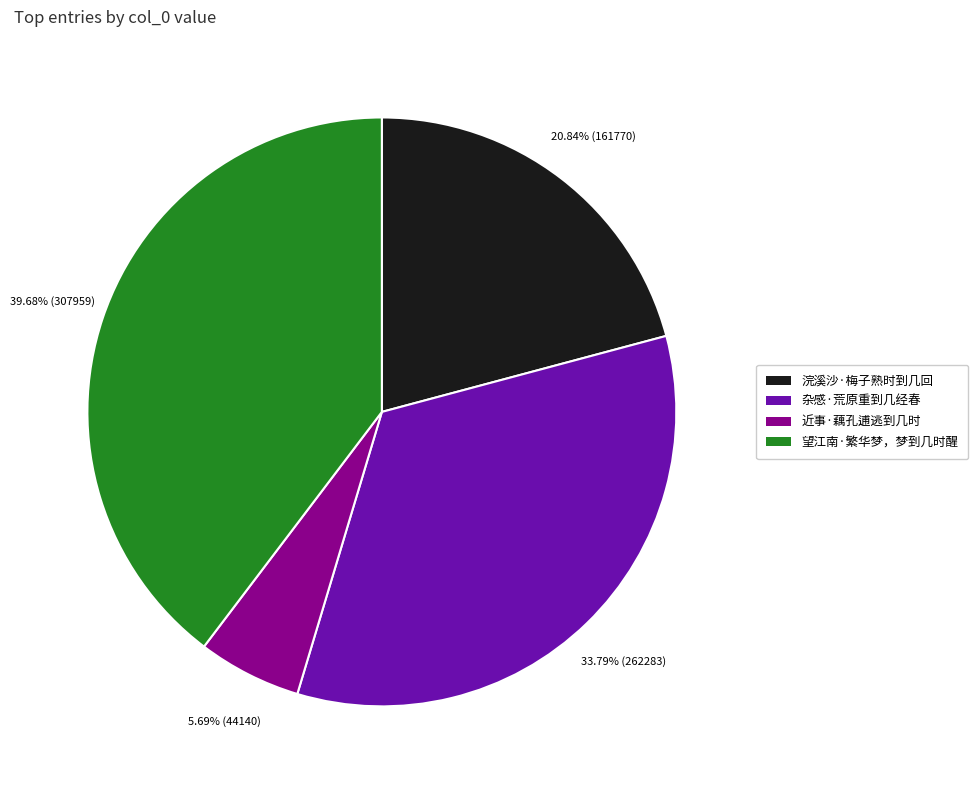

Between 近事·藕孔逋逃到几时 and 望江南·繁华梦，梦到几时醒, which is larger?

望江南·繁华梦，梦到几时醒